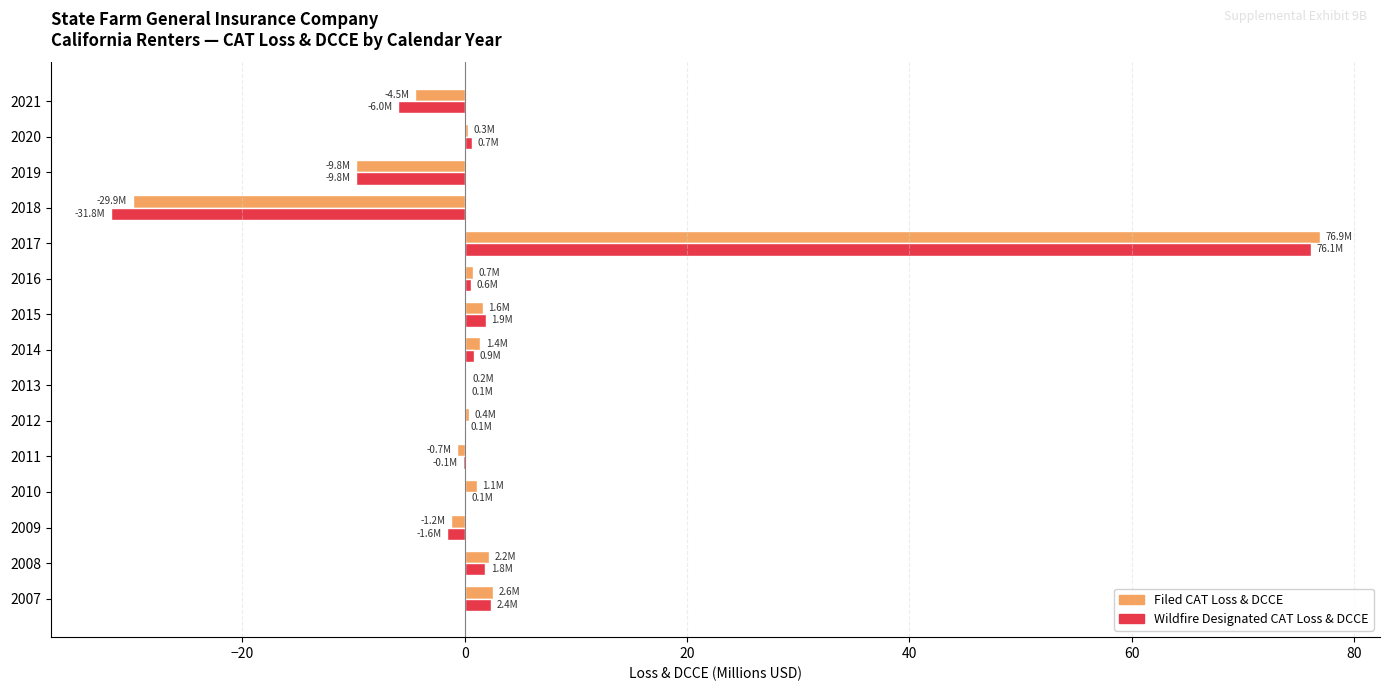

What is the total value across all series at 2007?

5.0